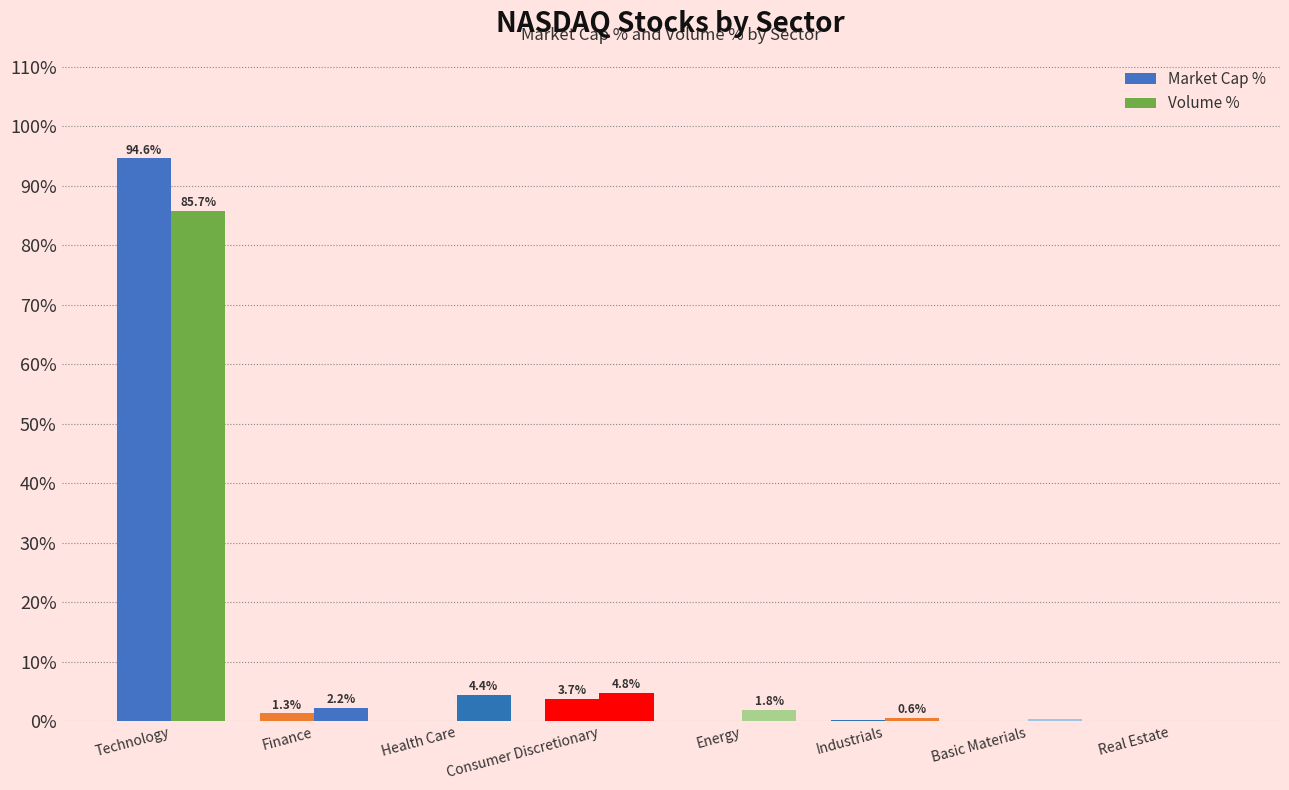

Between Health Care and Consumer Discretionary, which is larger?

Consumer Discretionary